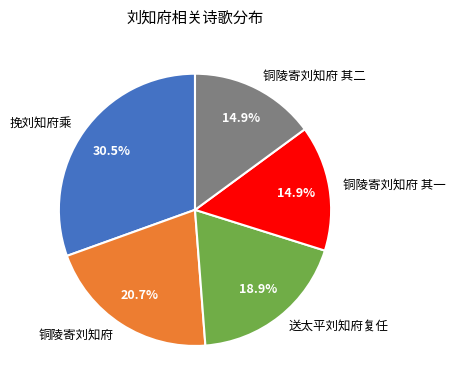

To the nearest percent, what percentage of the pie is 铜陵寄刘知府 其二?

15%